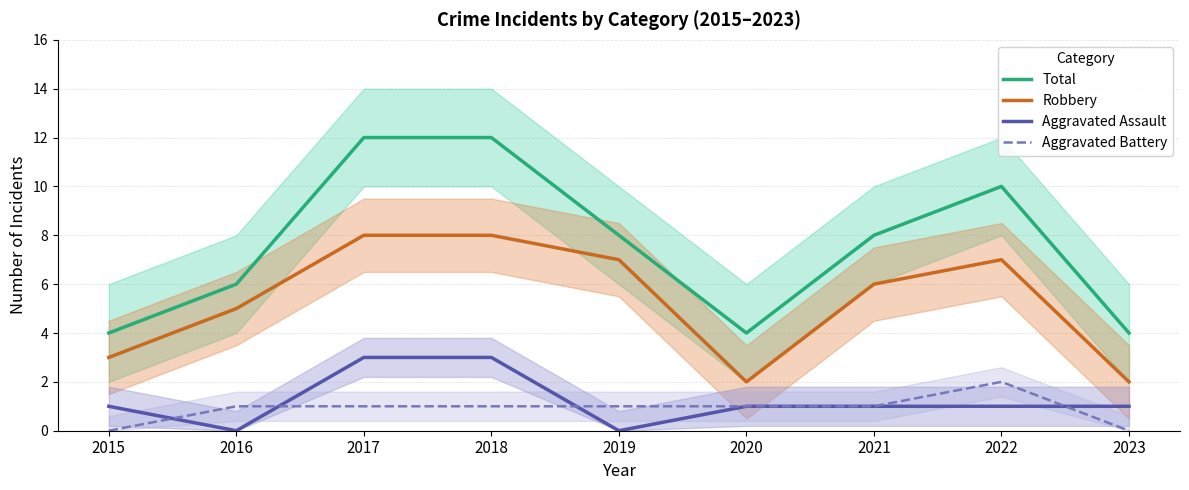

True or false: Aggravated Battery and Robbery cross at least once.

False